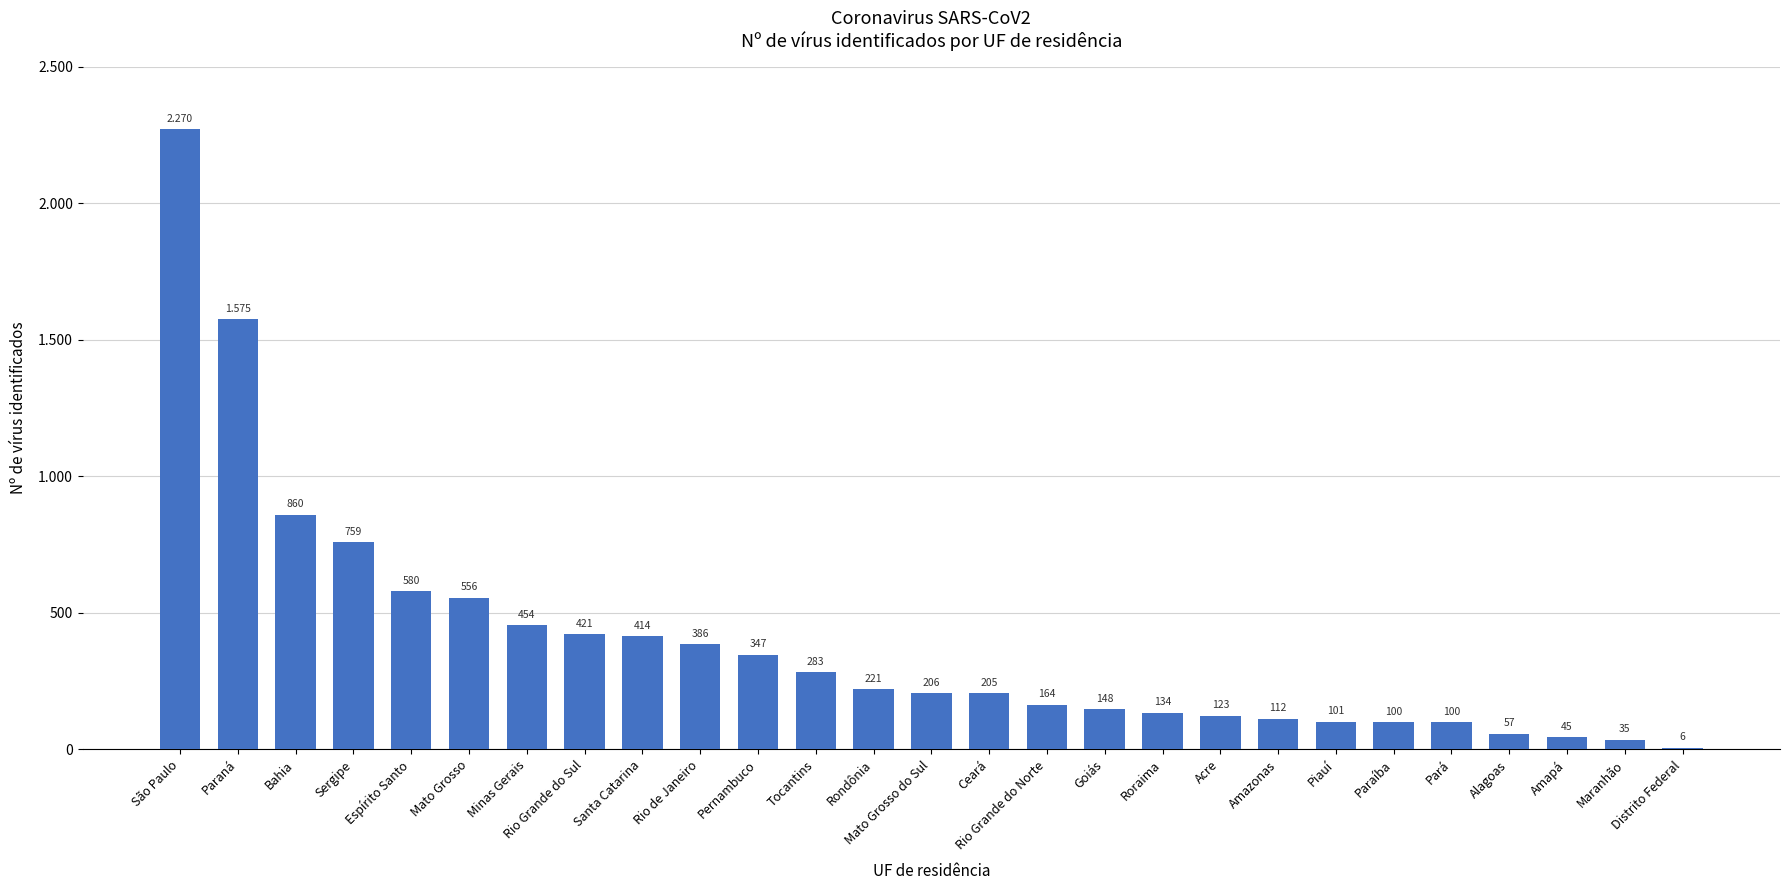

Are the bars horizontal?

No